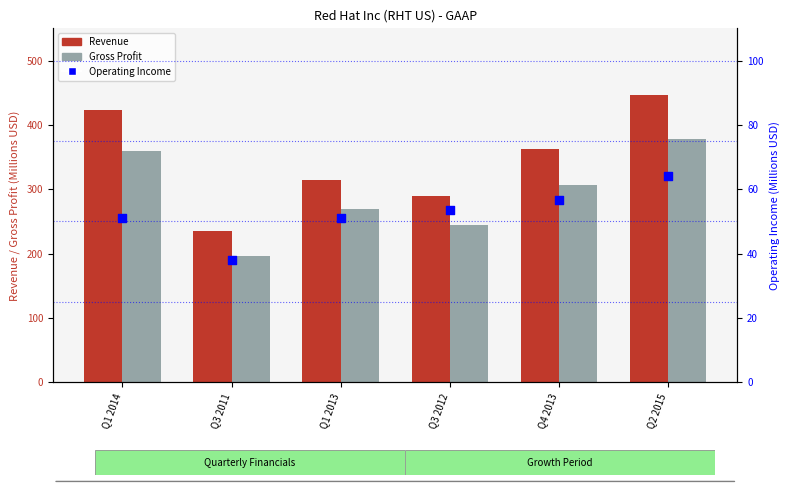

Is the value of Gross Profit at Q3 2012 greater than the value of Operating Income at Q3 2011?

Yes